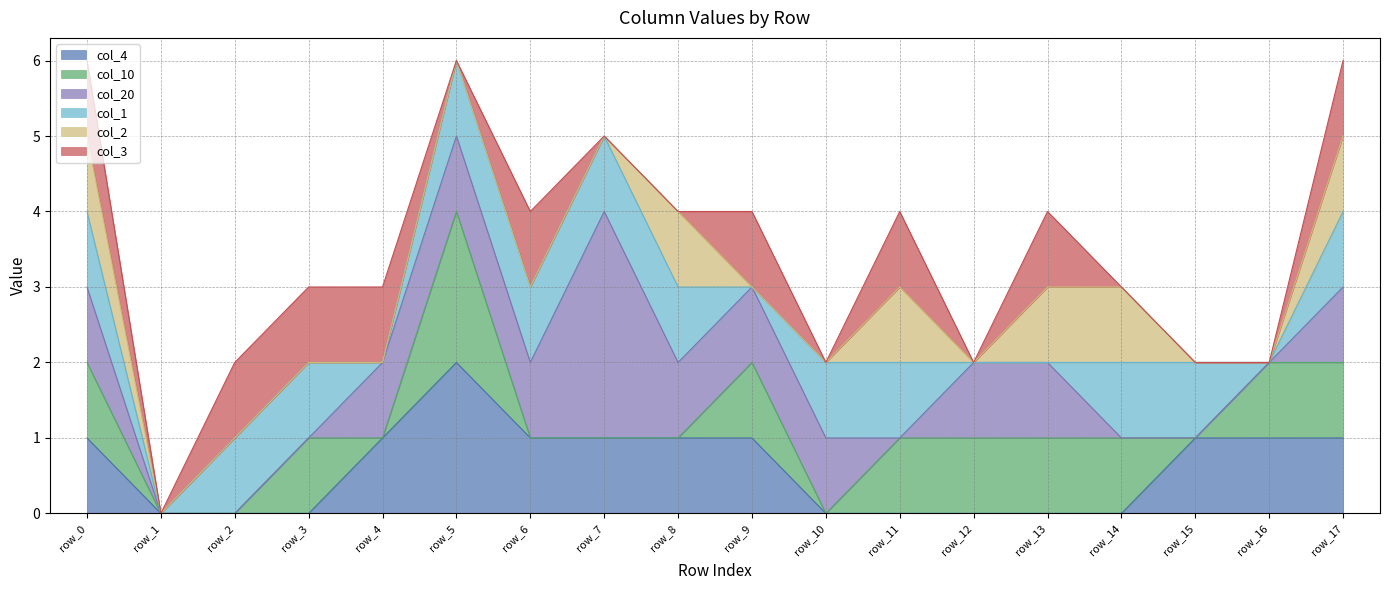

Which has a higher value, row_16 or row_10?

row_16